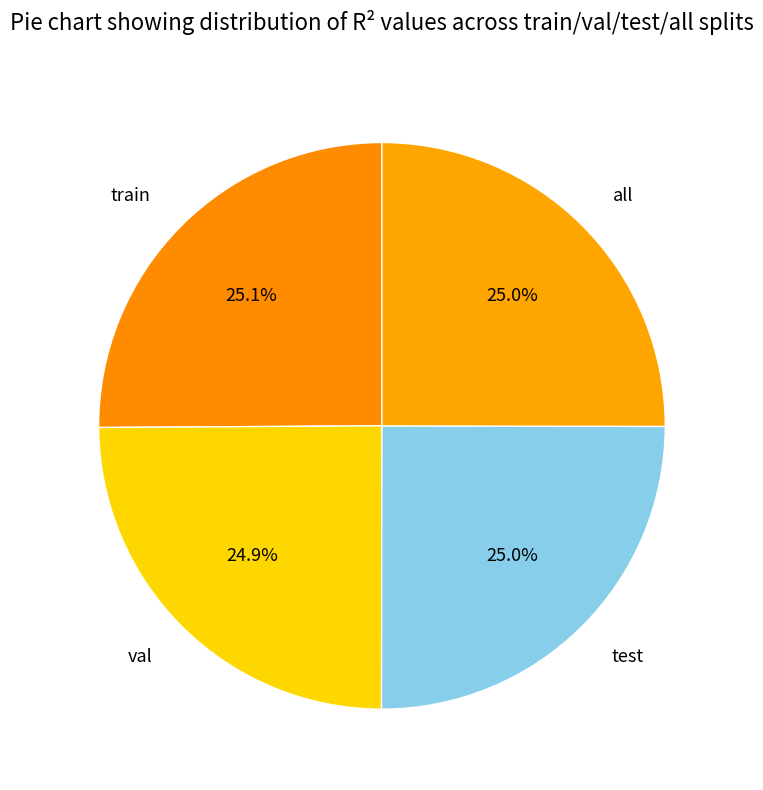

The test slice represents 25% of the pie. True or false?

True